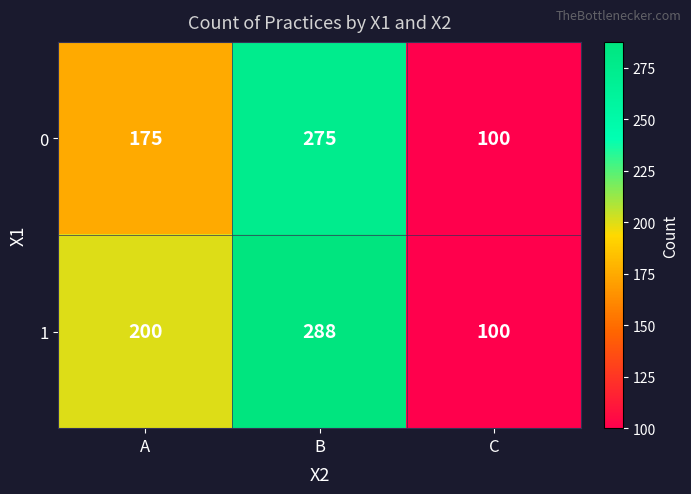

How many categories are shown in the chart?

3